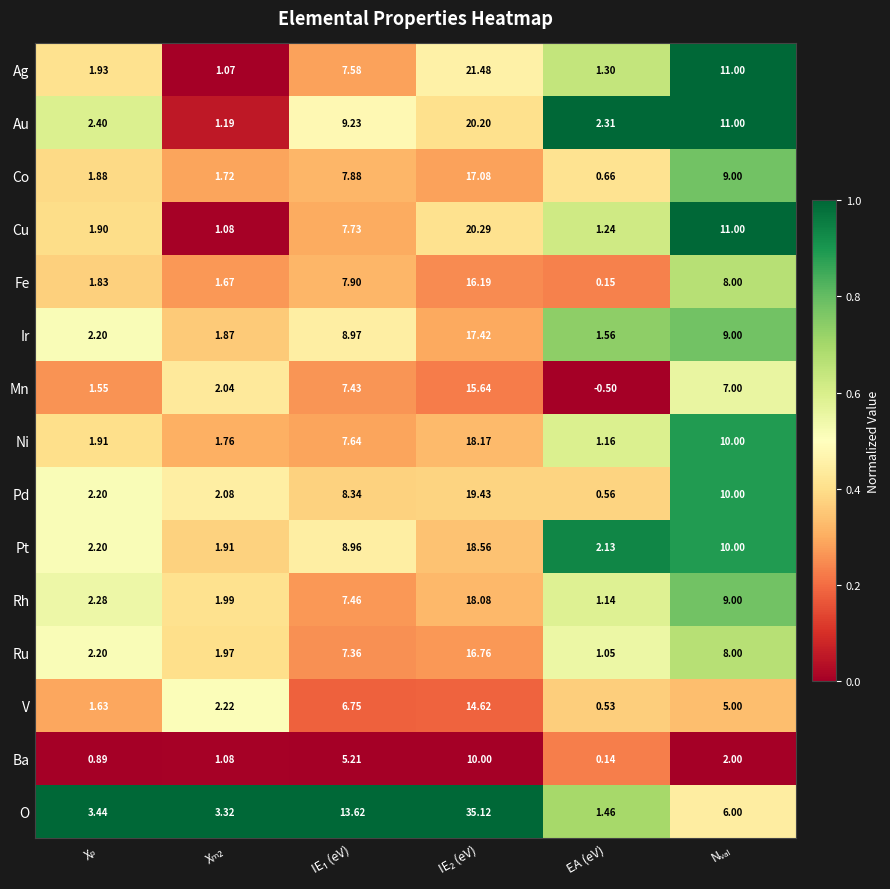

Which series has the largest total across all categories?

O